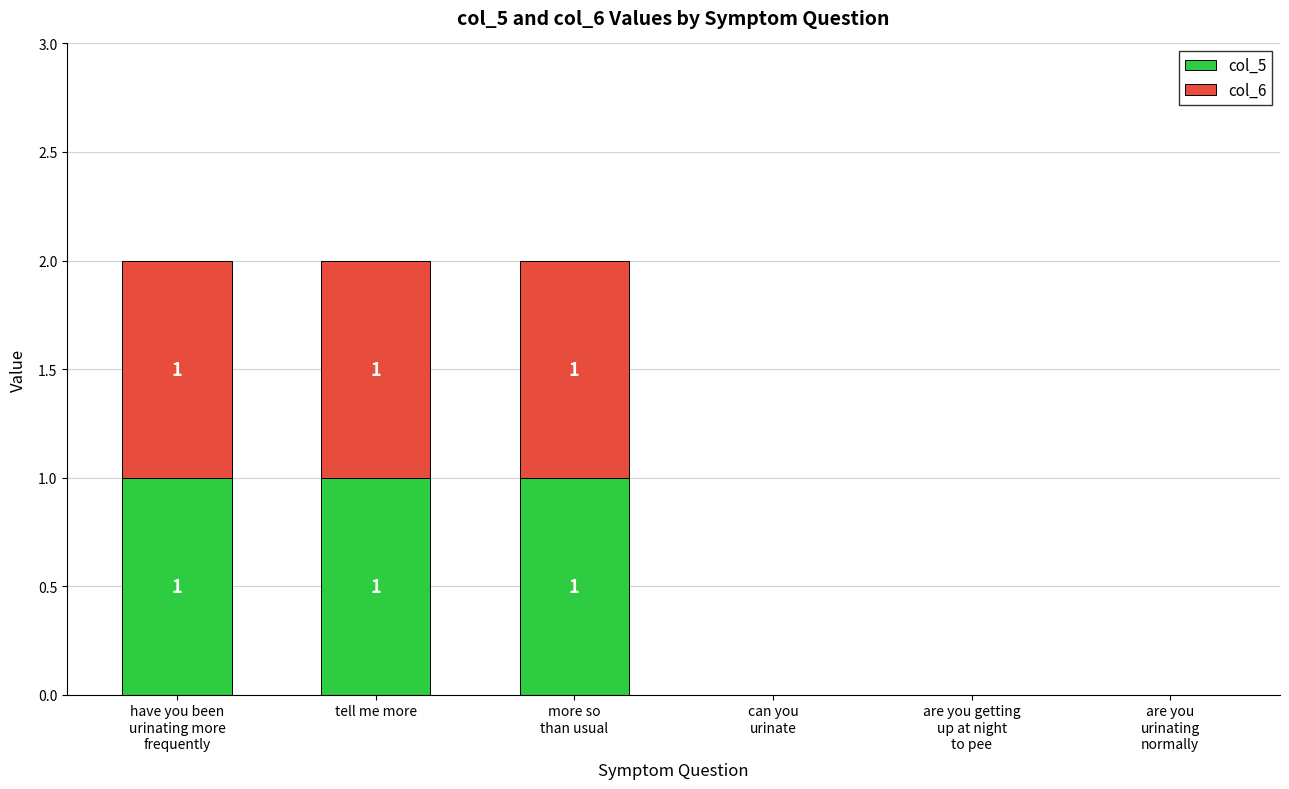

How many data points does each series have?

6